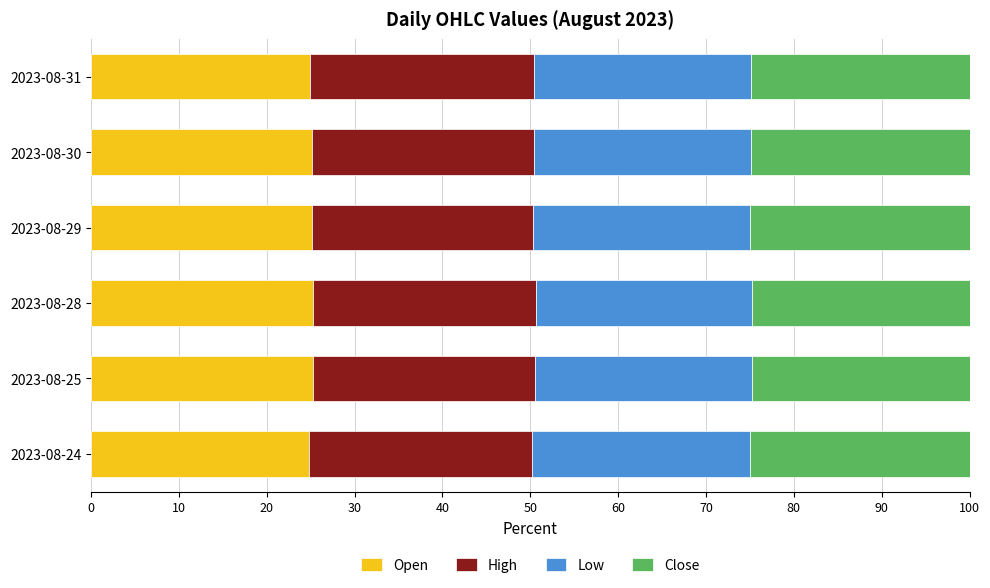

The Open series shows 25.1 at 2023-08-29. True or false?

True